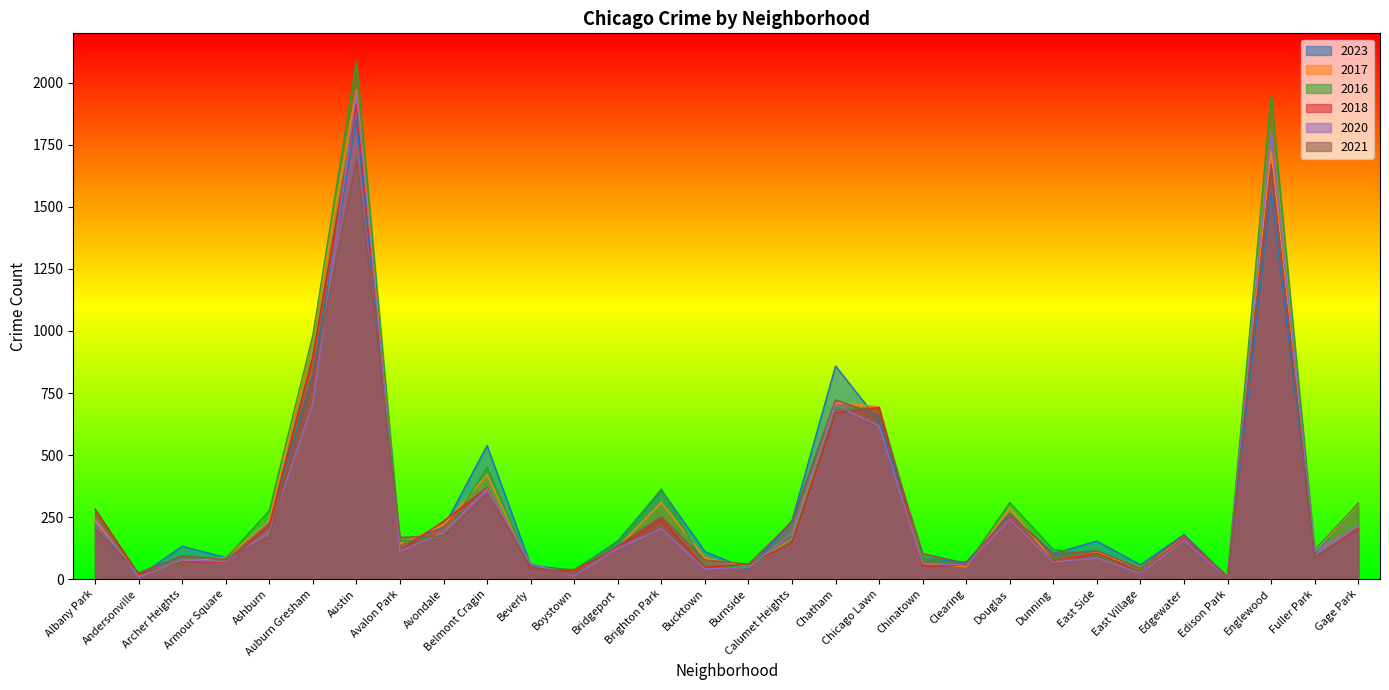

What is the label of the 23rd point from the left?

Dunning